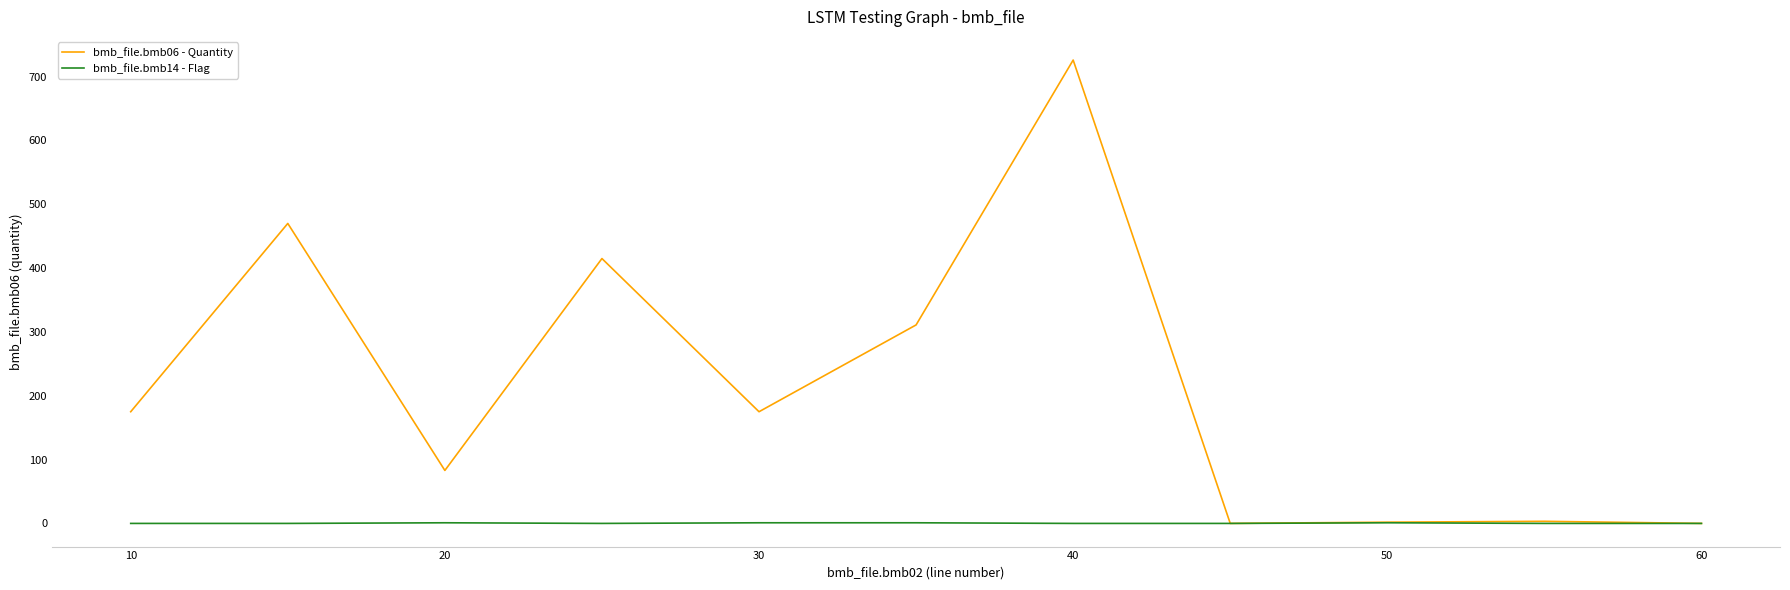

Which series has the largest total across all categories?

bmb_file.bmb06 - Quantity